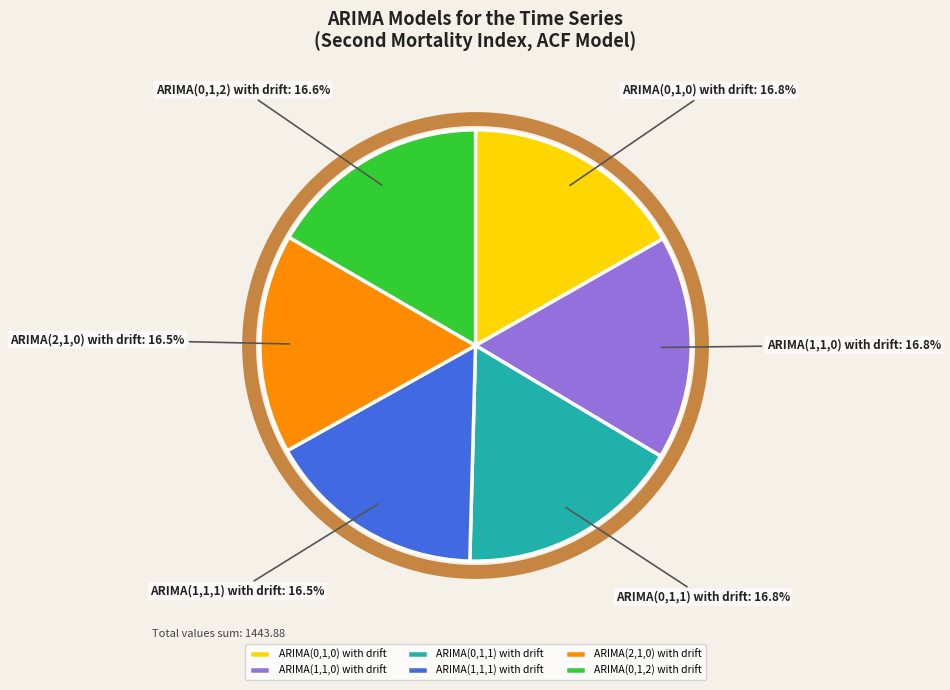

Is the sum of ARIMA(0,1,0) with drift and ARIMA(1,1,1) with drift greater than half?

No